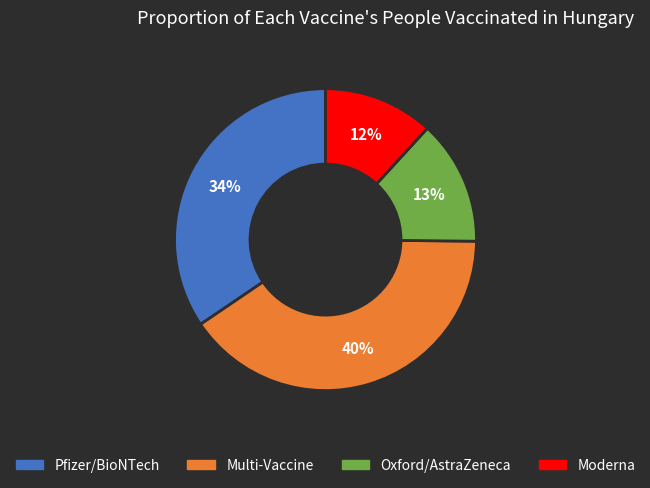

Is Pfizer/BioNTech the majority of the pie?

No